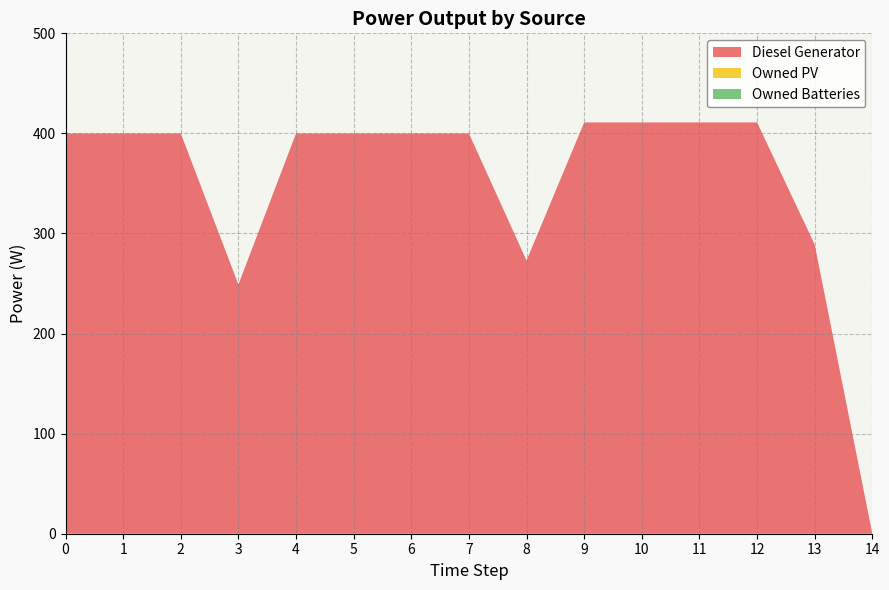

Reading left to right, what are all the values shown in this chart?

Diesel Generator: 400	400	400	249	400	400	400	400	273	411	411	411	411	289	0
Owned PV: 0	0	0	0	0	0	0	0	0	0	0	0	0	0	0
Owned Batteries: 0	0	0	0	0	0	0	0	0	0	0	0	0	0	0